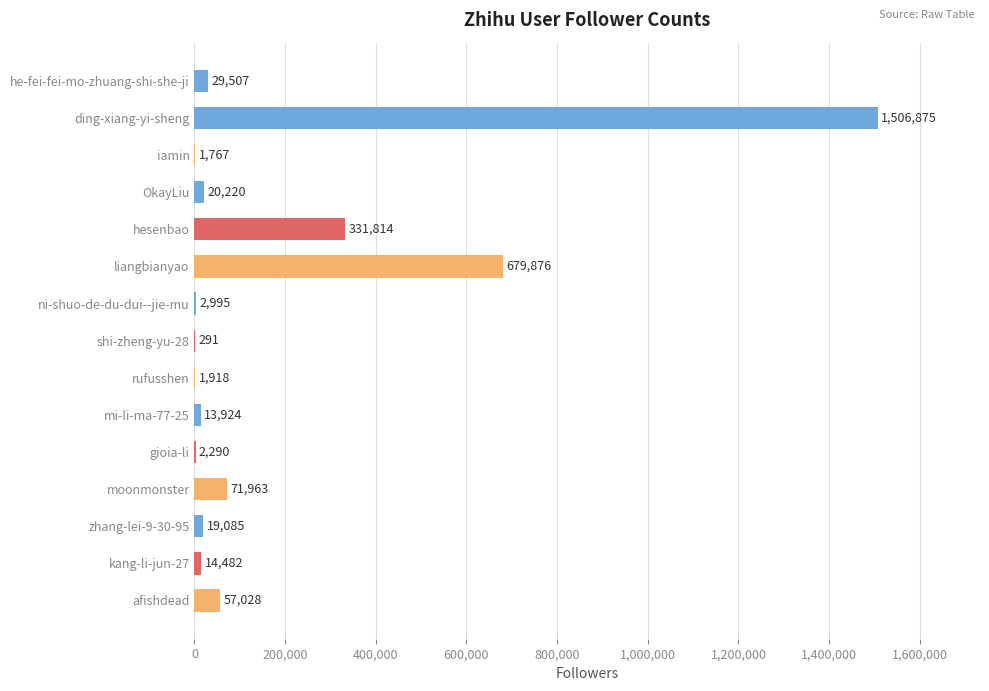

What is the sum of the values at hesenbao and moonmonster?

403777